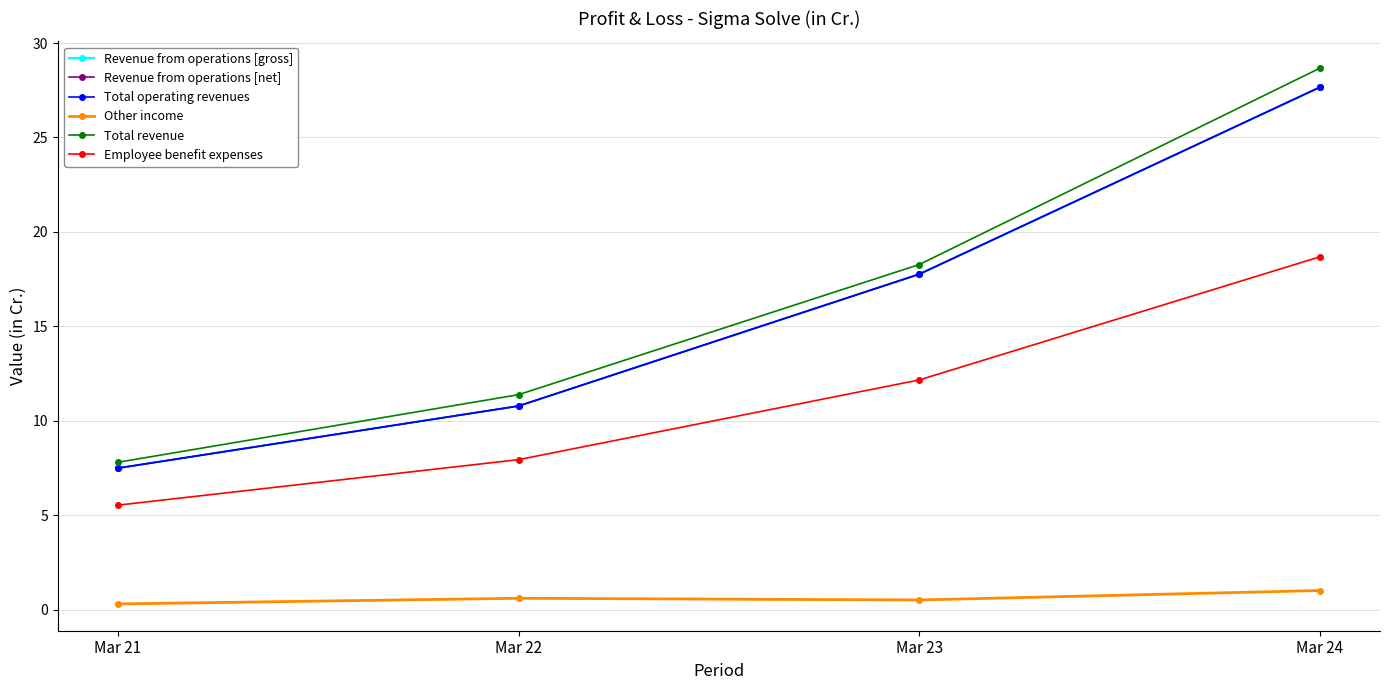

Does the chart have visible grid lines?

Yes